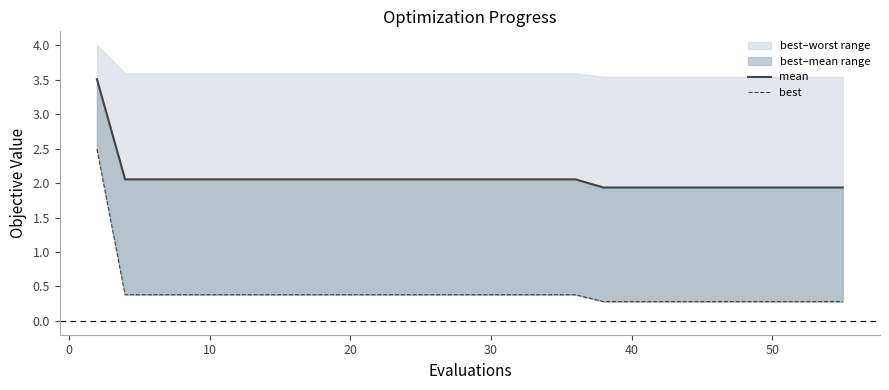

True or false: best and mean intersect in this chart.

False